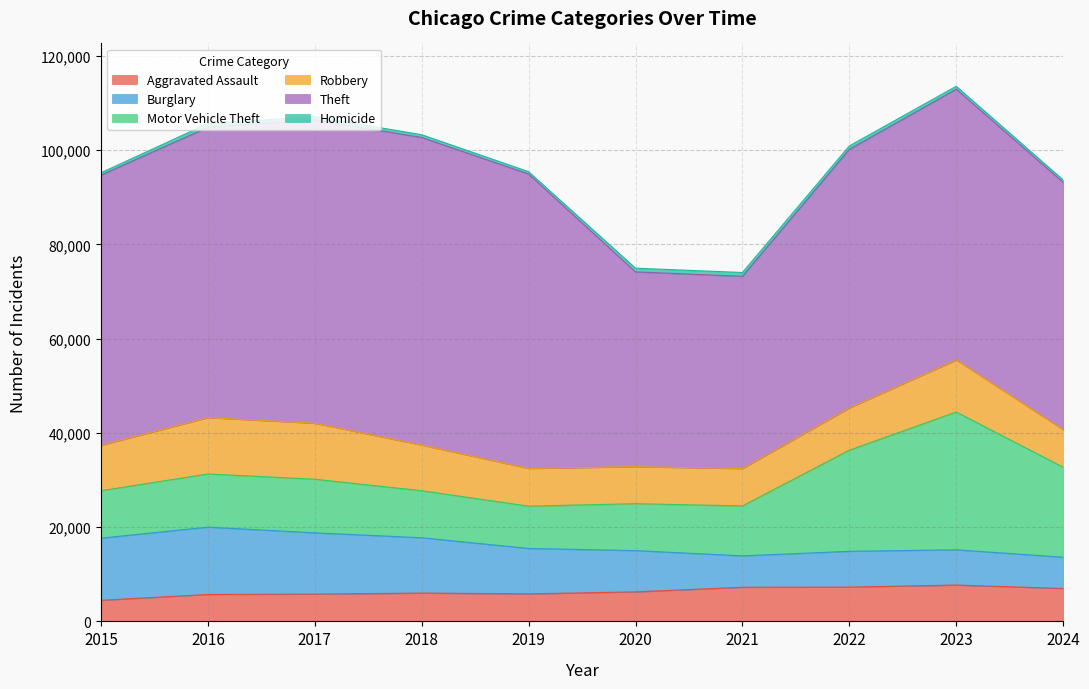

What is the value of the Burglary point at the 1st from the left?

13184